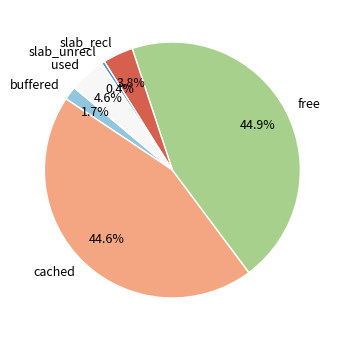

Is it true that cached is 45% of the pie?

True